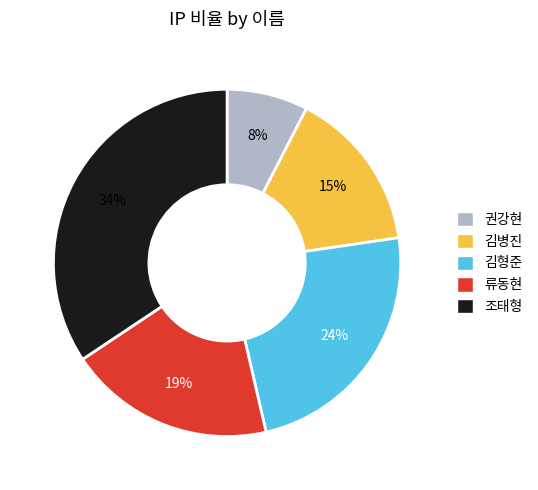

To the nearest percent, what is the combined percentage of 김형준 and 조태형?

58%